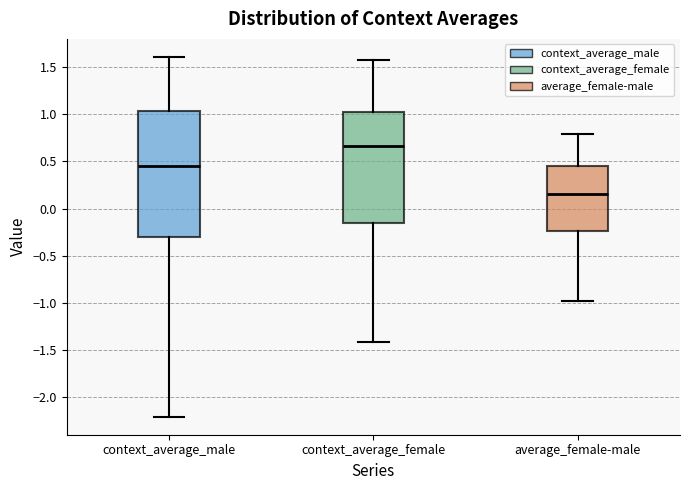

Reading left to right, read every box against the y-axis: the position of its median line, the range the box covers, and the ends of its whiskers. The values are not printed on the chart, so give them approximately, as read against the axis.

context_average_male: median 0.45, box -0.30 to 1.05, whiskers -2.20 to 1.60
context_average_female: median 0.65, box -0.15 to 1.05, whiskers -1.40 to 1.55
average_female-male: median 0.15, box -0.25 to 0.45, whiskers -0.95 to 0.80